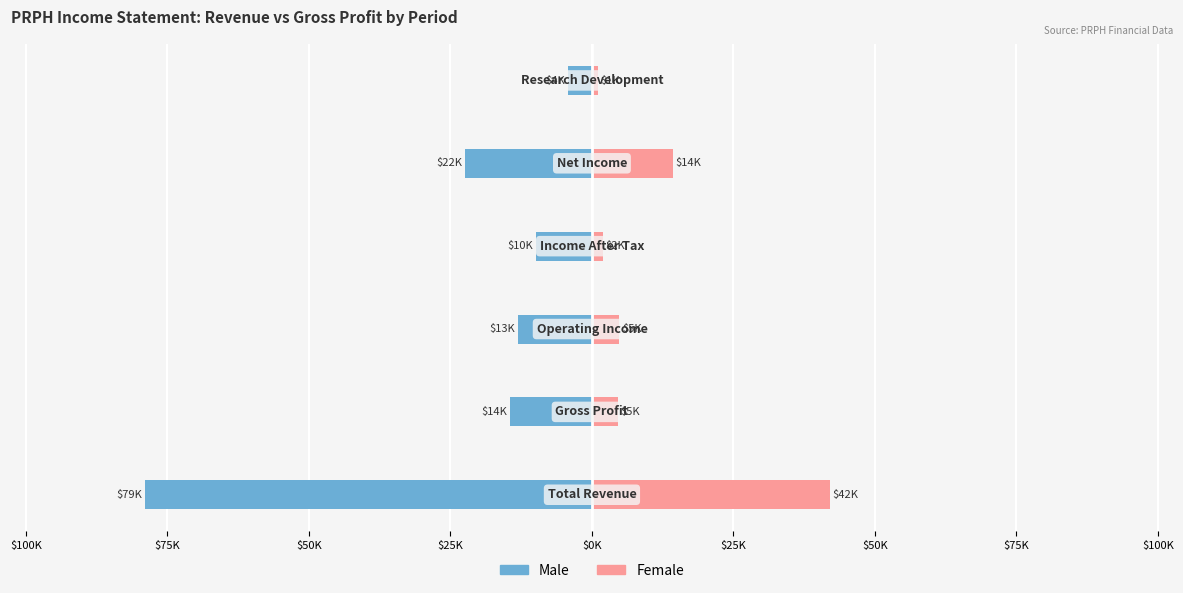

Count the number of categories in the chart.

6